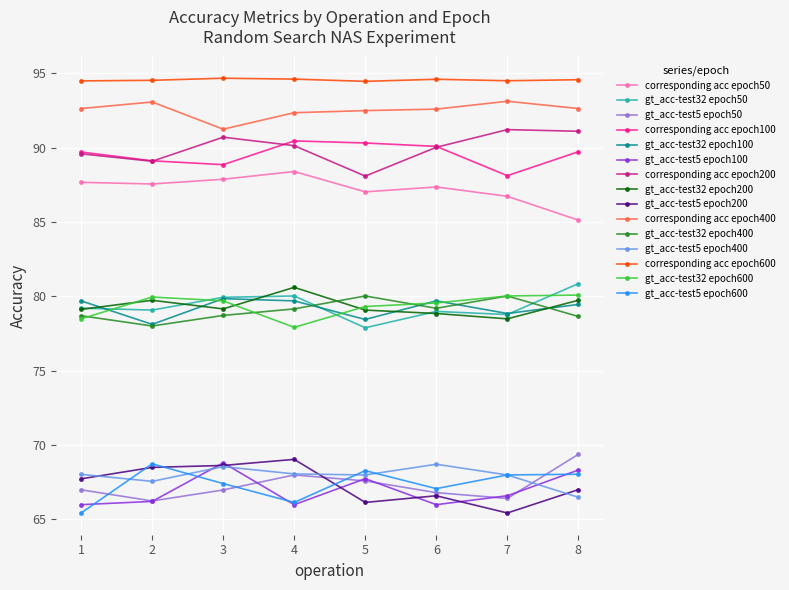

Which category has the highest value in the gt_acc-test32 epoch200 series?

4